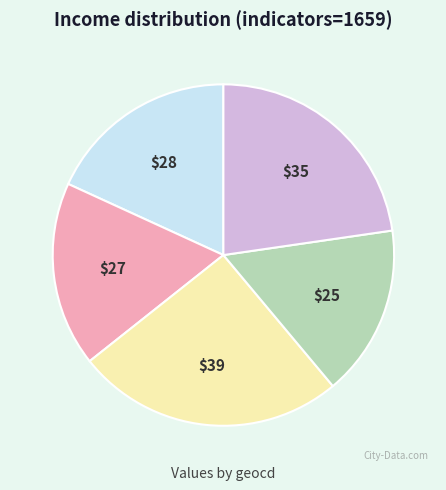

Is there any slice that represents more than half of the pie?

No